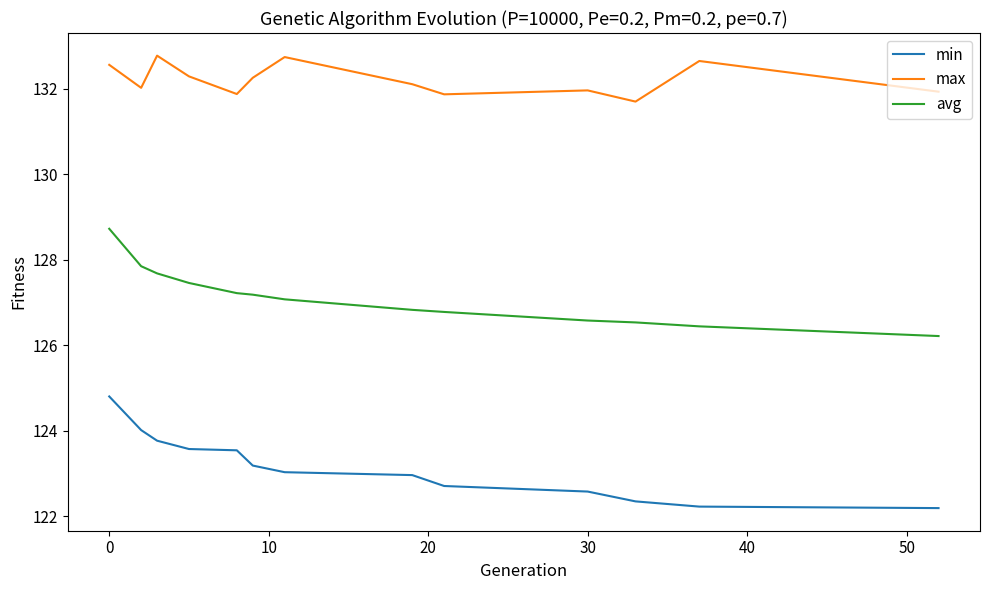

Rank the series by their maximum value, from lowest to highest.

min, avg, max